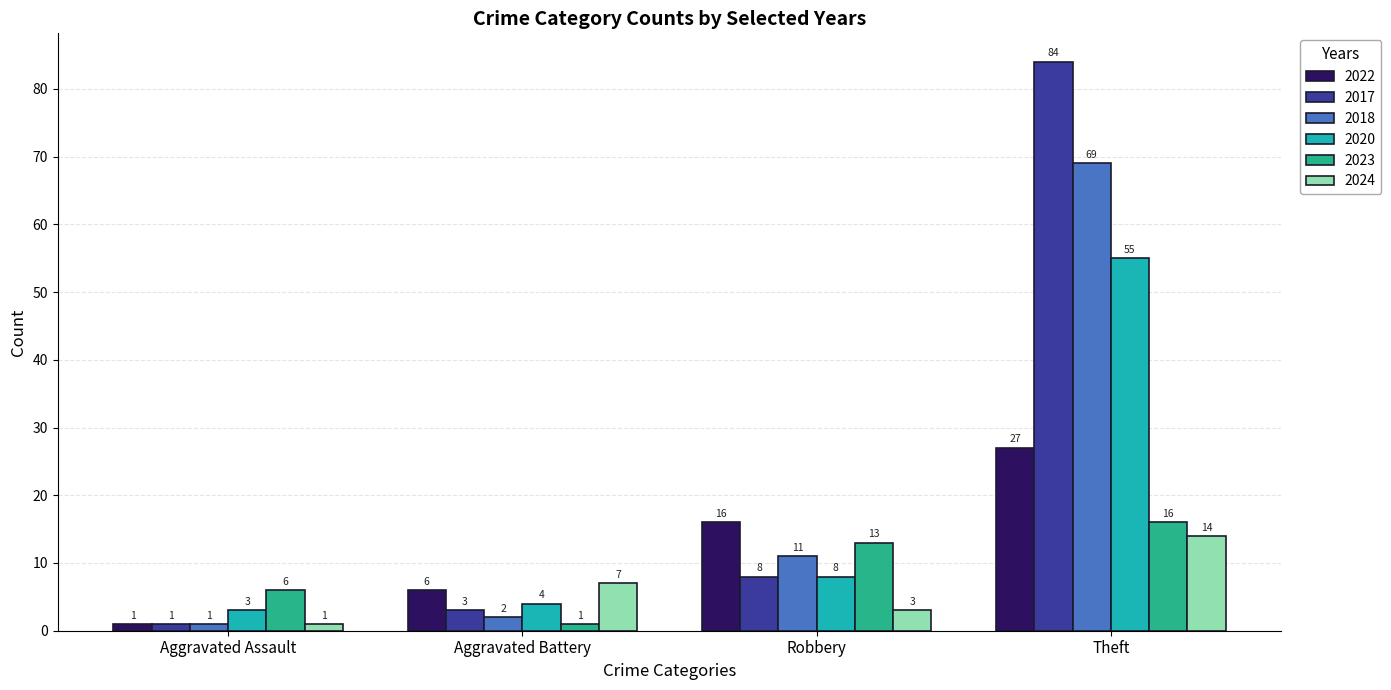

How many distinct data groups are displayed?

6